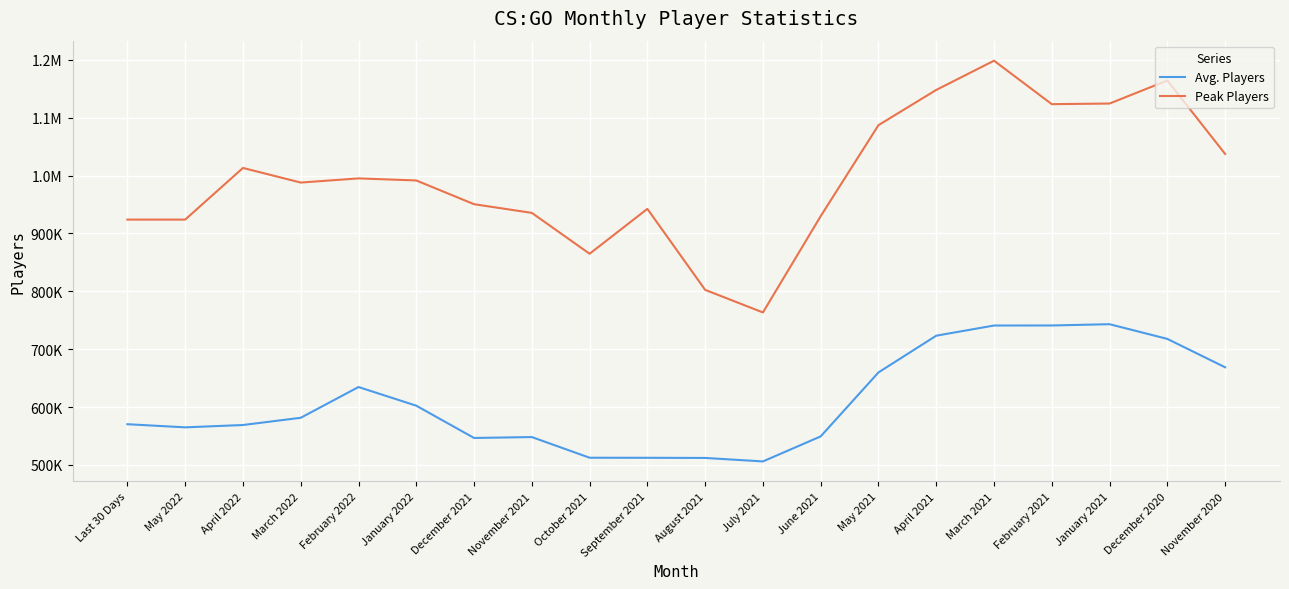

What is the spread (max minus min) of values at January 2021?

381343.3